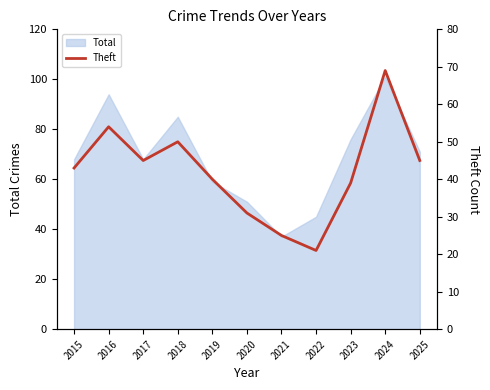

What is the minimum value for Total?

37